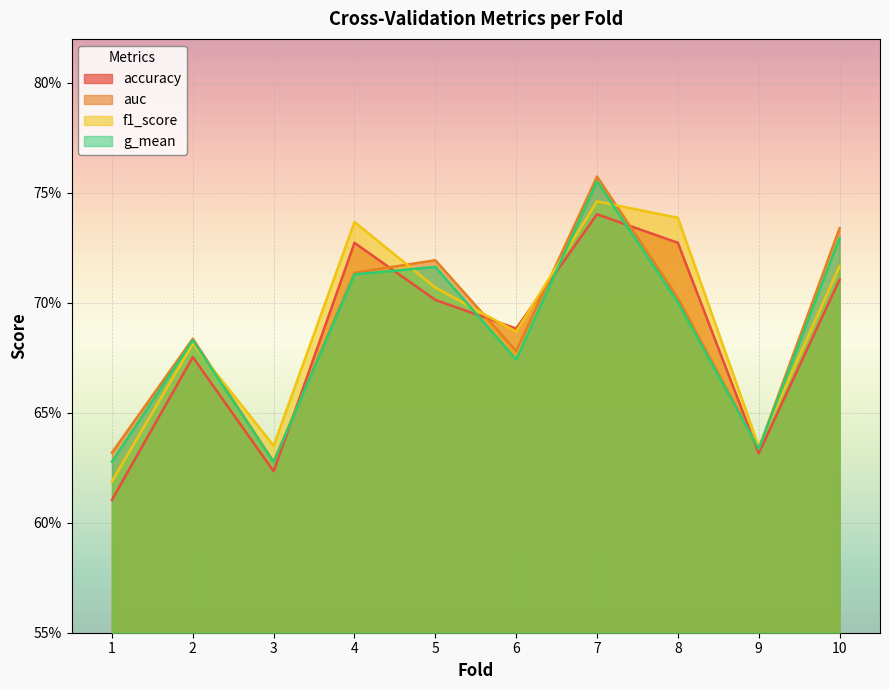

What is the sum of all accuracy values?

6.8